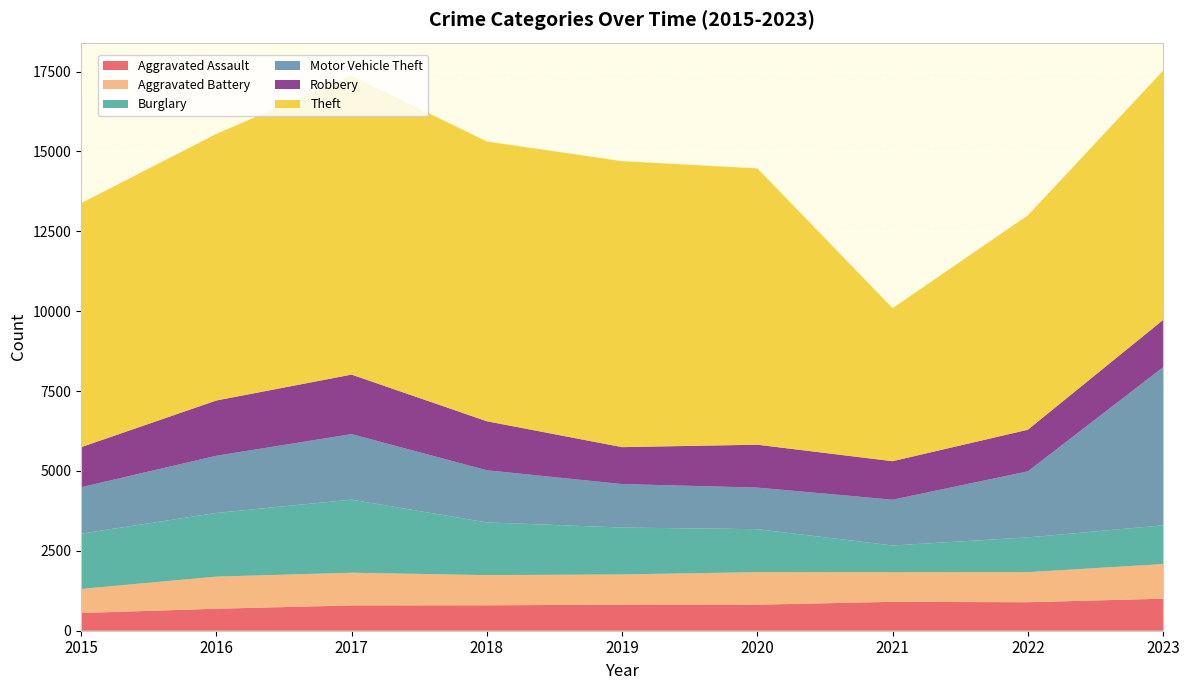

Reading right to left, transcribe all the data shown in this chart.

Aggravated Assault: 1003	892	904	815	816	795	792	688	554
Aggravated Battery: 1083	940	927	1018	945	945	1023	1005	754
Burglary: 1212	1088	837	1345	1468	1650	2287	1993	1728
Motor Vehicle Theft: 4949	2068	1432	1301	1361	1632	2051	1789	1453
Robbery: 1479	1302	1205	1342	1155	1533	1862	1729	1254
Theft: 7801	6708	4789	8647	8950	8755	9354	8341	7635